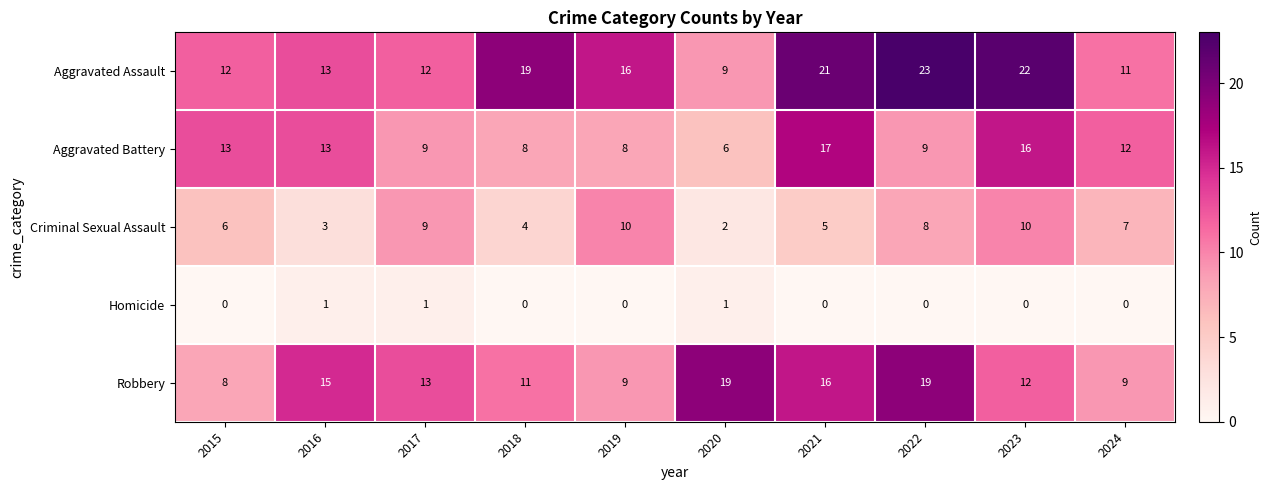

Rank the series by their maximum value, from highest to lowest.

Aggravated Assault, Robbery, Aggravated Battery, Criminal Sexual Assault, Homicide